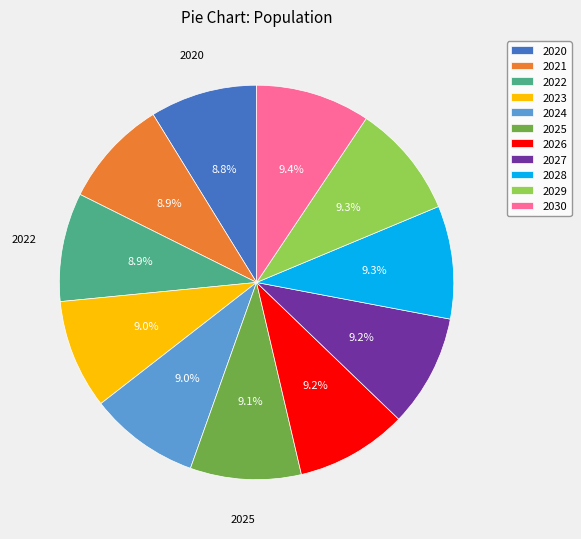

Does any single category account for the majority?

No